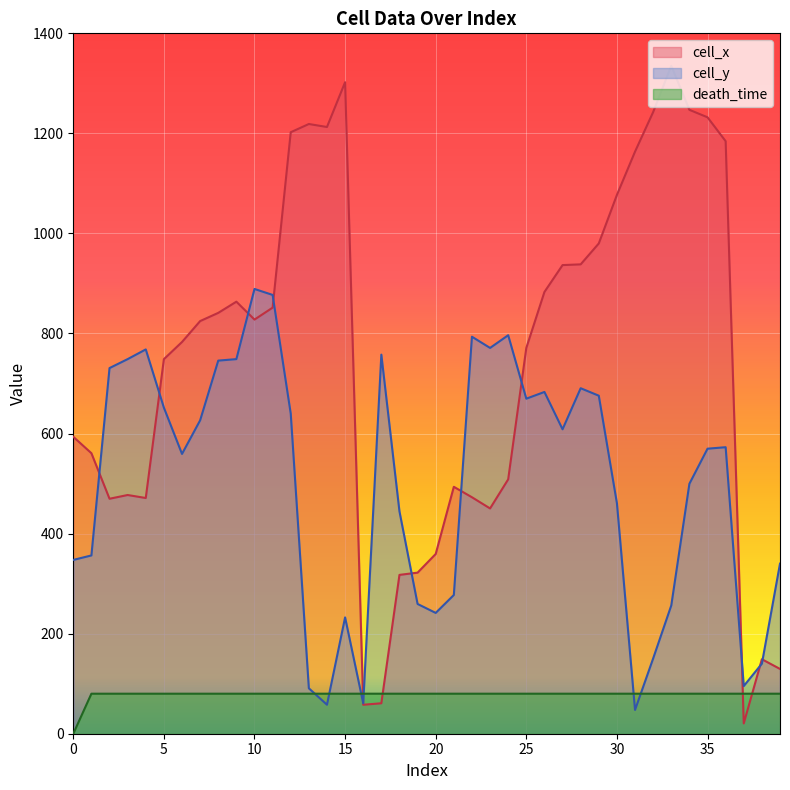

At which category does cell_y reach its first local peak?

4